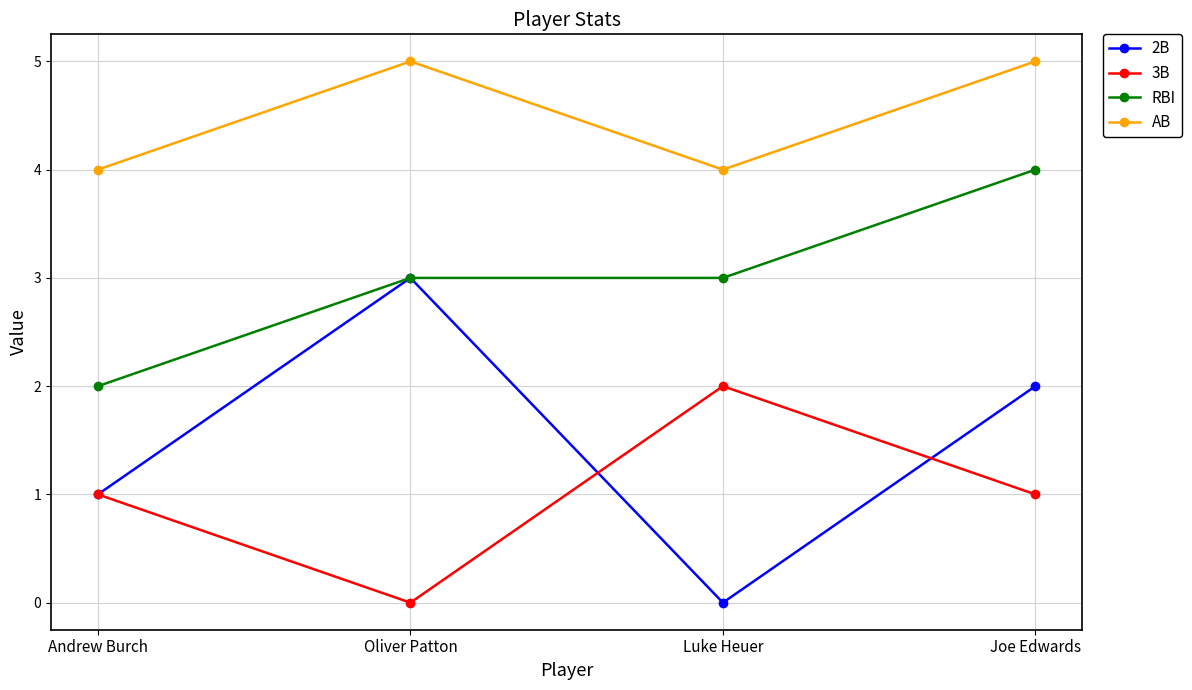

The value of 2B at Andrew Burch is 2. True or false?

False